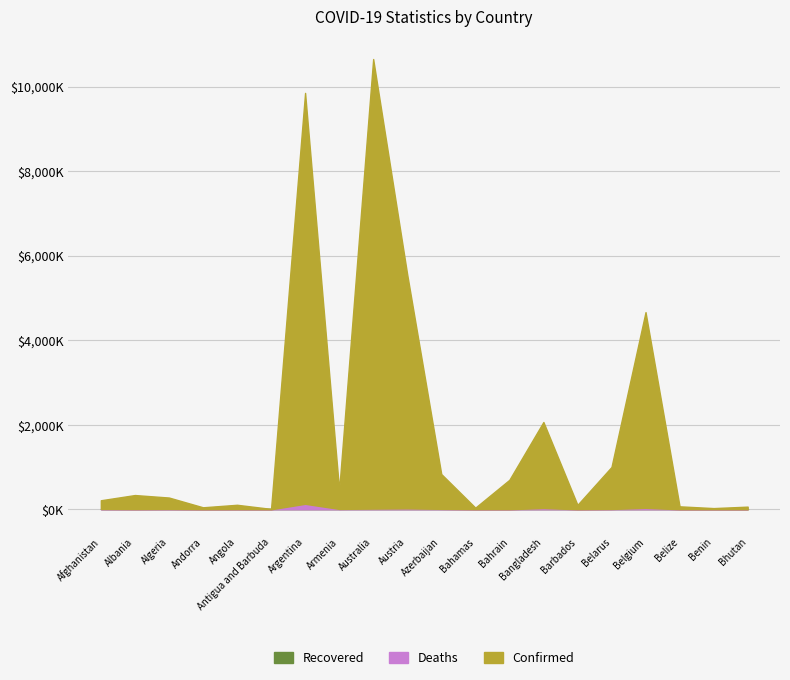

What is the label of the 18th point from the left?

Belize